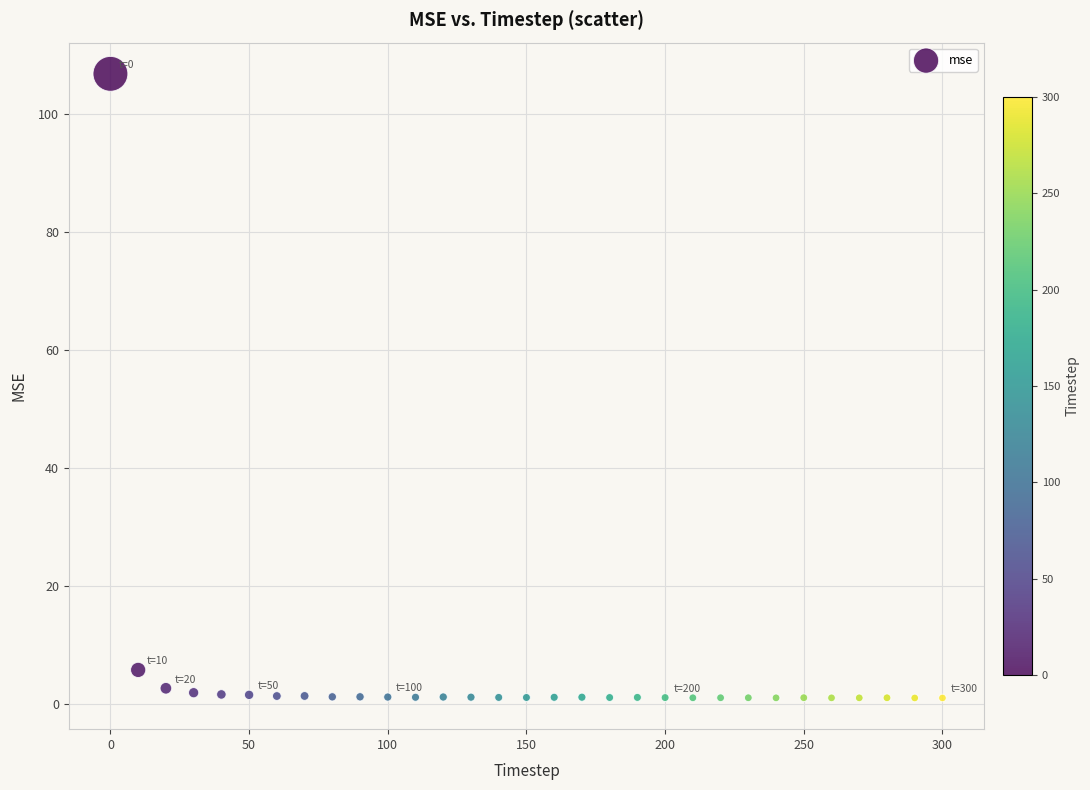

What Y value in the scatter plot is closest to 53?

5.7